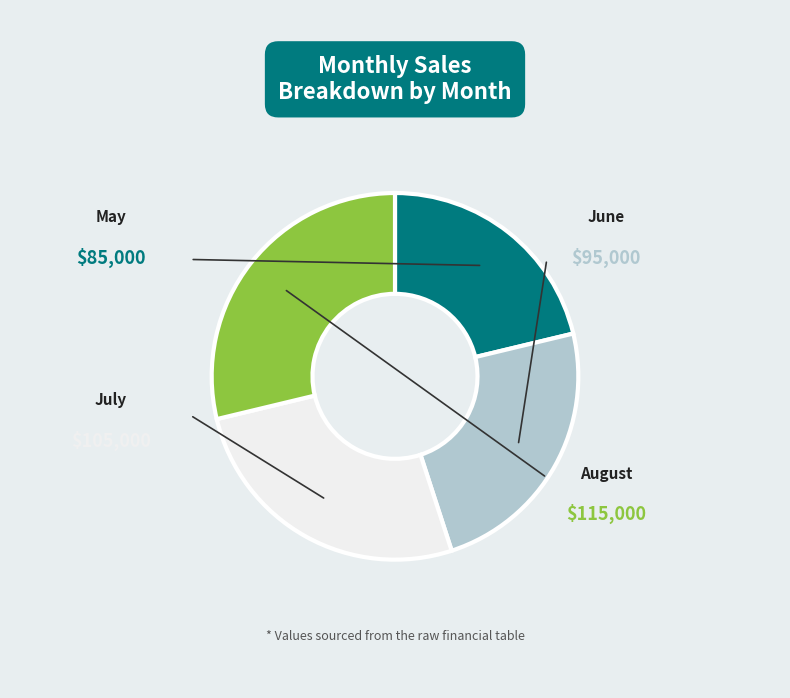

What is the total percentage of May and July?

47.5%